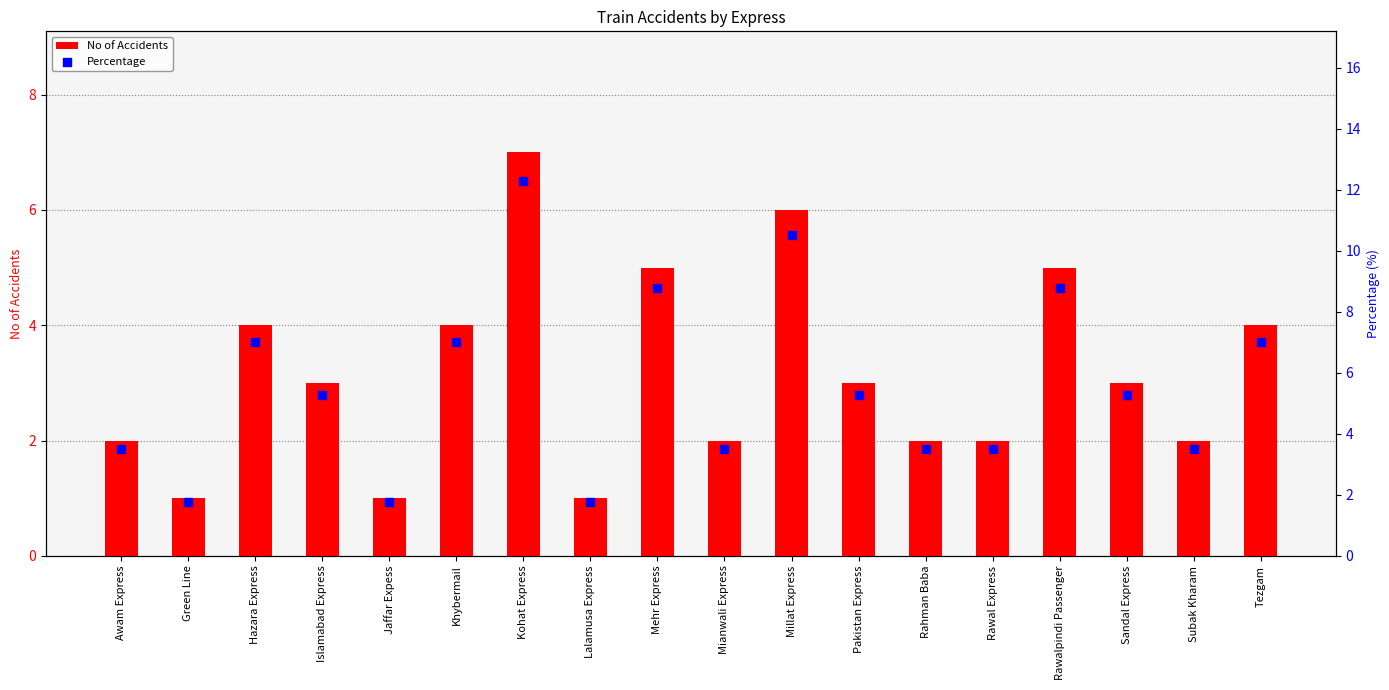

At how many categories does at least one series exceed 9?

2